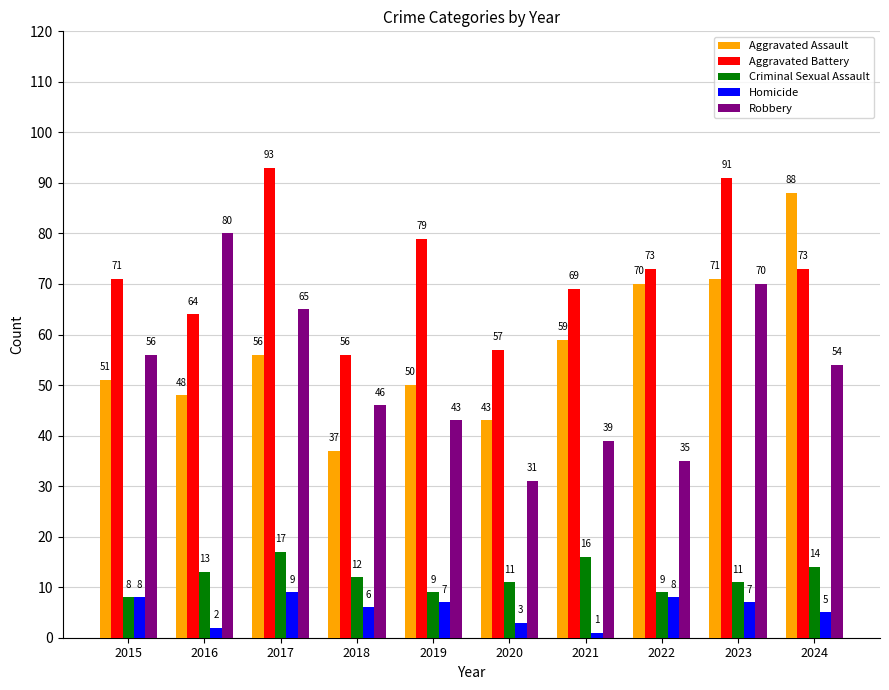

How many bars are there in total?

50